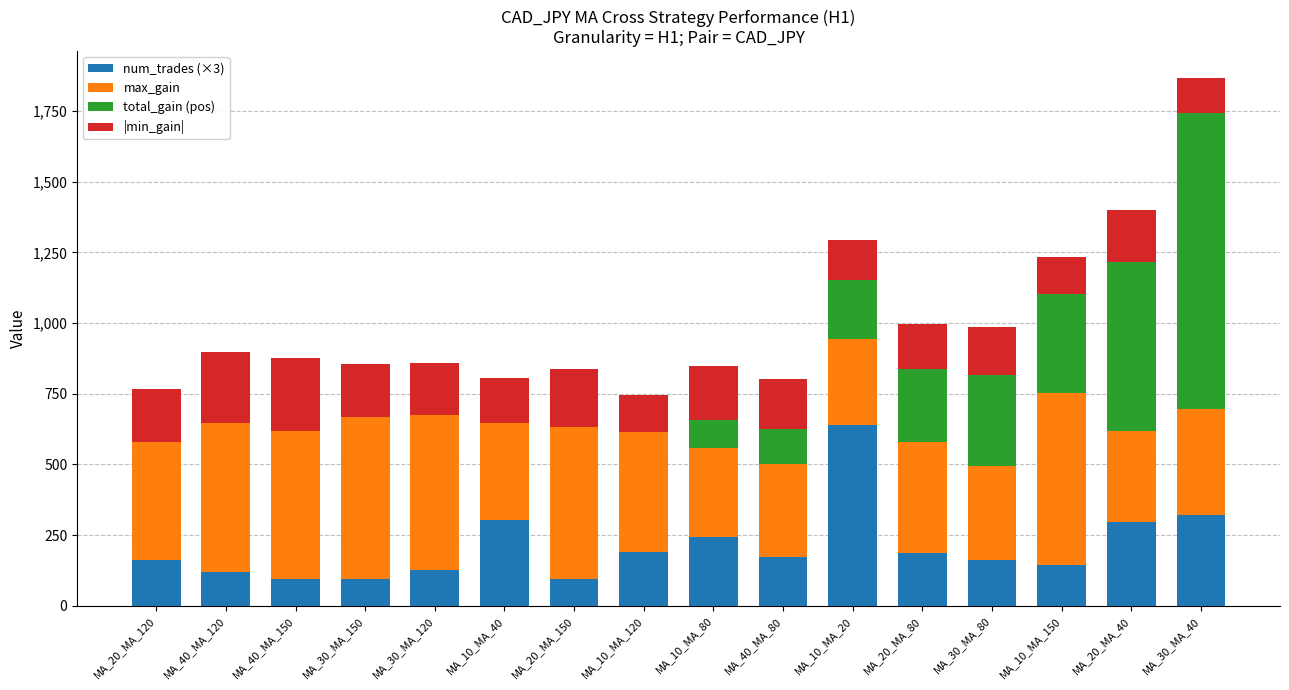

How many series are shown in this chart?

4